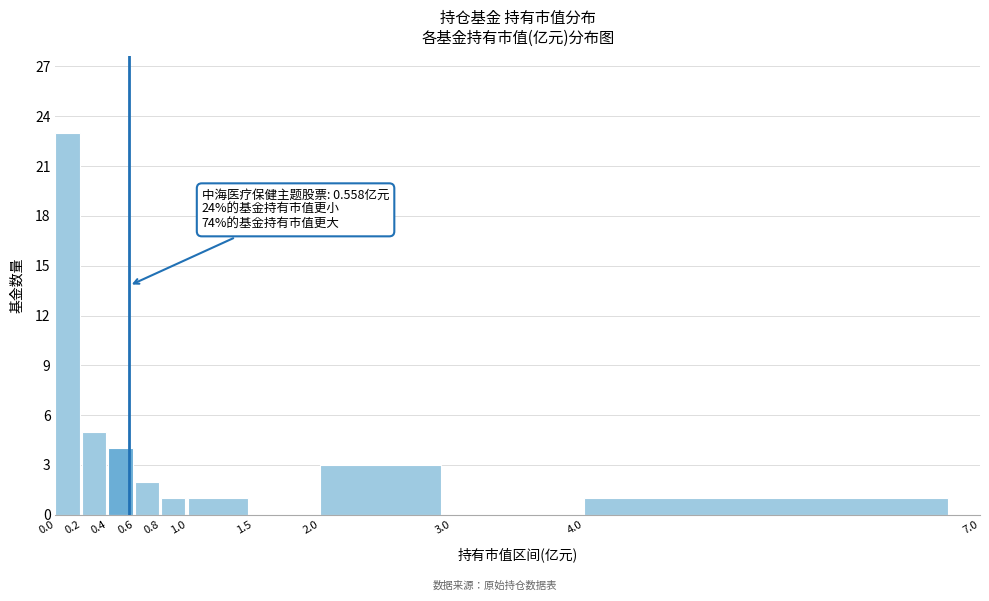

Which range on the x-axis has the tallest bar?

0.0 to 0.2